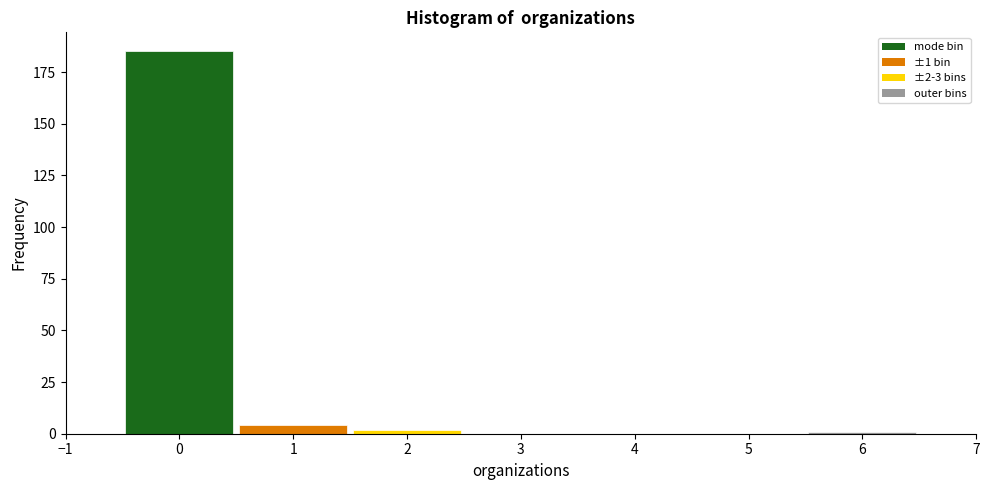

Which range on the x-axis has the tallest bar?

-0.5 to 0.5